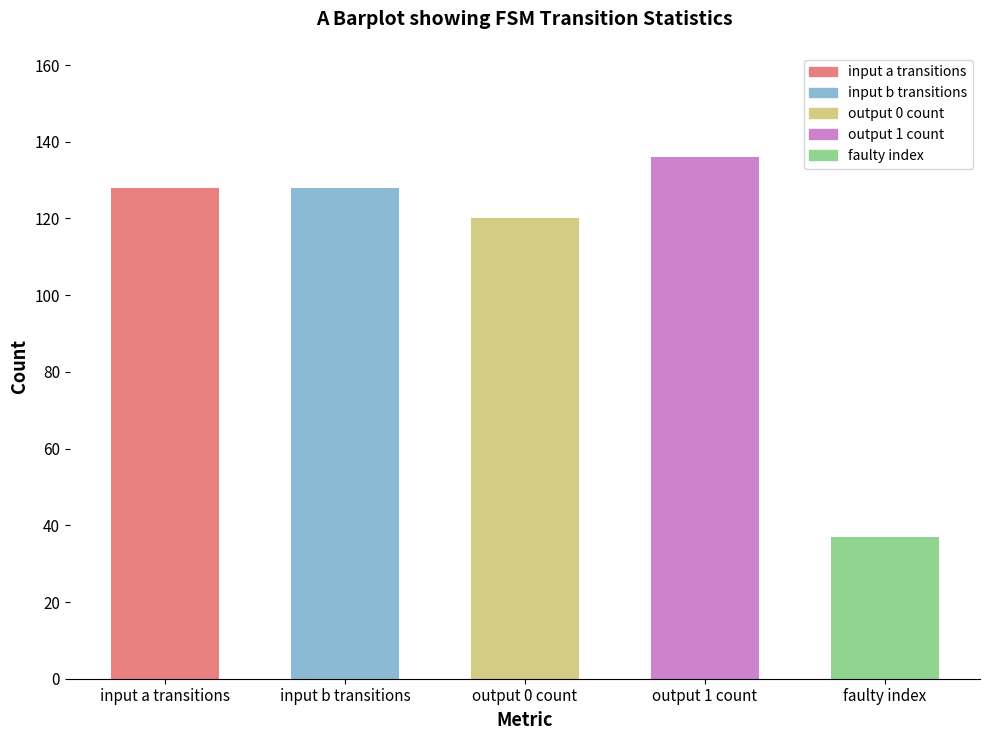

What position from the left is input a transitions?

1